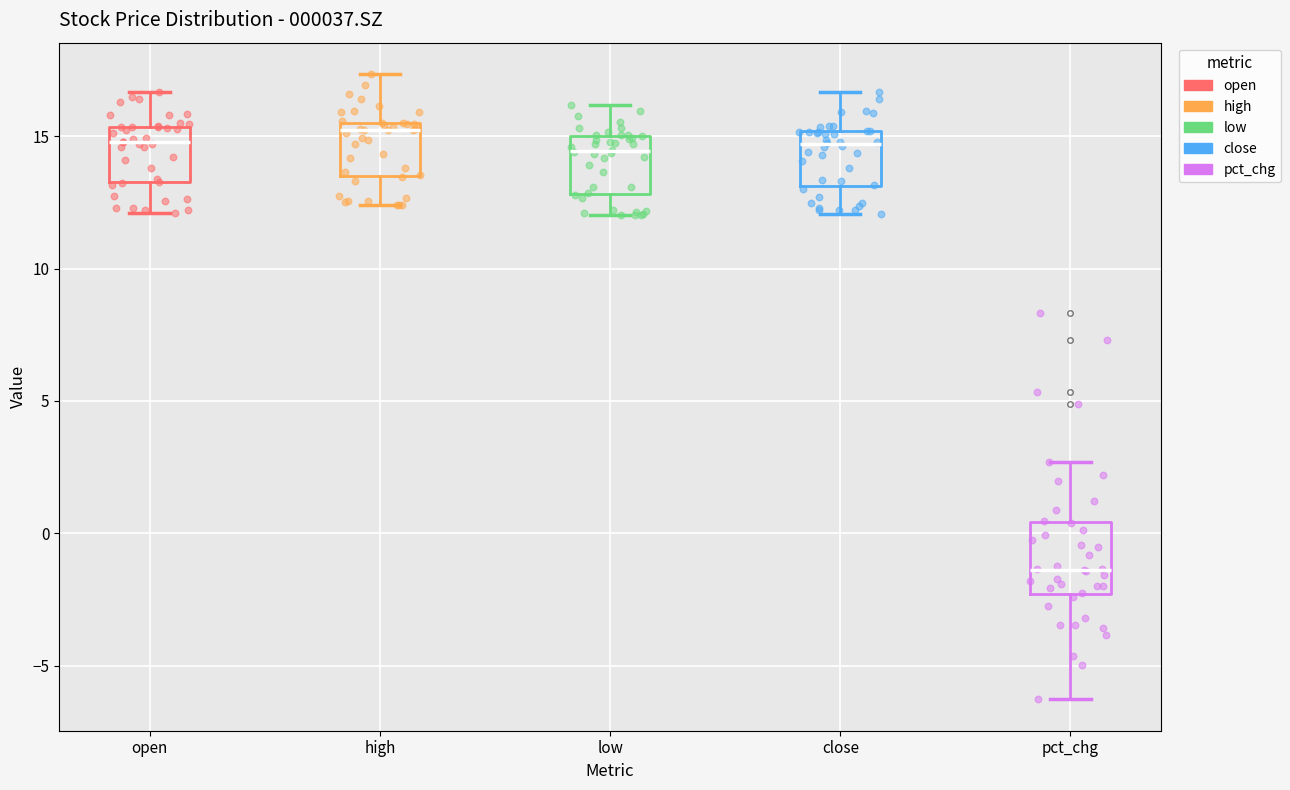

Reading left to right, read every box against the y-axis: the position of its median line, the range the box covers, and the ends of its whiskers. The values are not printed on the chart, so give them approximately, as read against the axis.

open: median 15.0, box 13.5 to 15.5, whiskers 12.0 to 16.5
high: median 15.5 (just below the box's upper edge), box 13.5 to 15.5, whiskers 12.5 to 17.5
low: median 14.5, box 13.0 to 15.0, whiskers 12.0 to 16.0
close: median 14.5, box 13.0 to 15.0, whiskers 12.0 to 16.5
pct_chg: median -1.5, box -2.5 to 0.5, whiskers -6.5 to 2.5